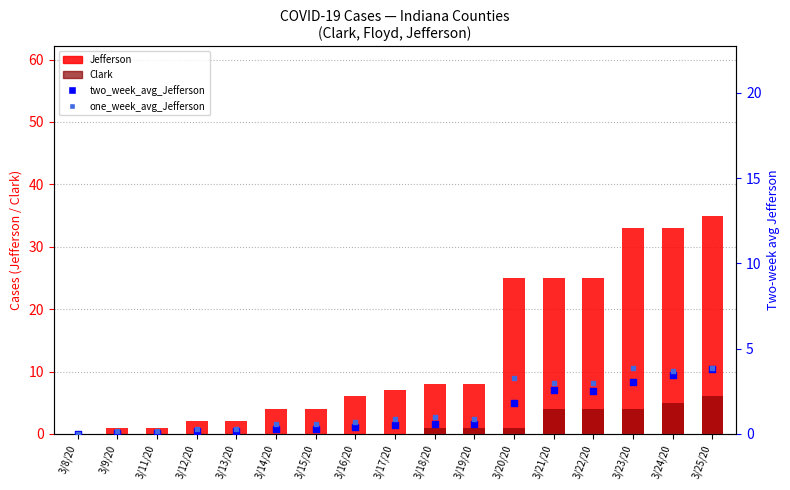

At which category is the sum across all series the highest?

3/25/20